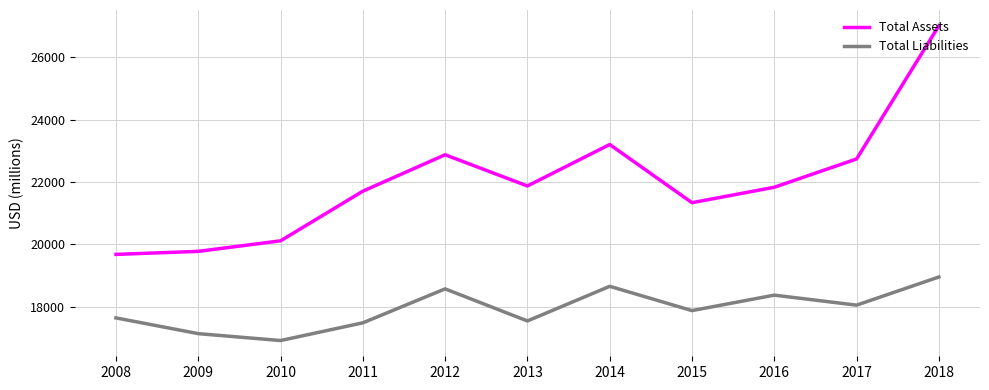

Which series has the largest range (max minus min)?

Total Assets